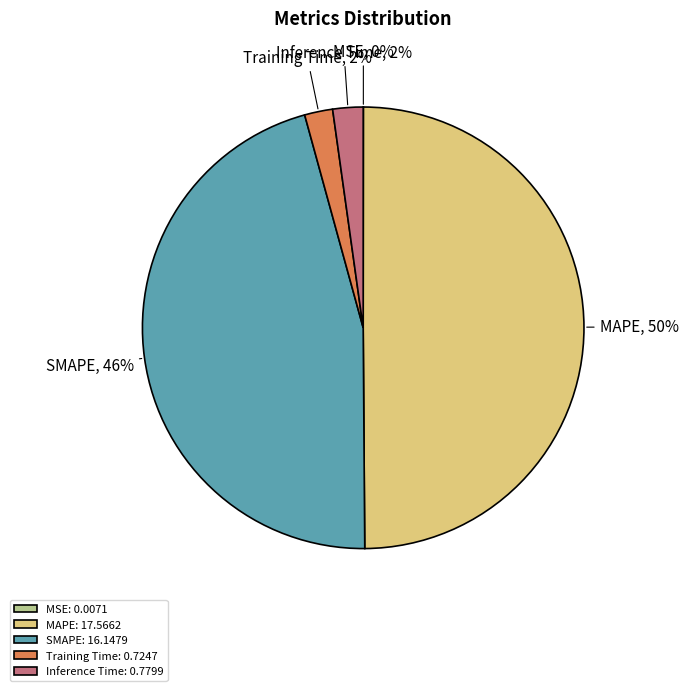

Does Training Time represent more than half of the total?

No